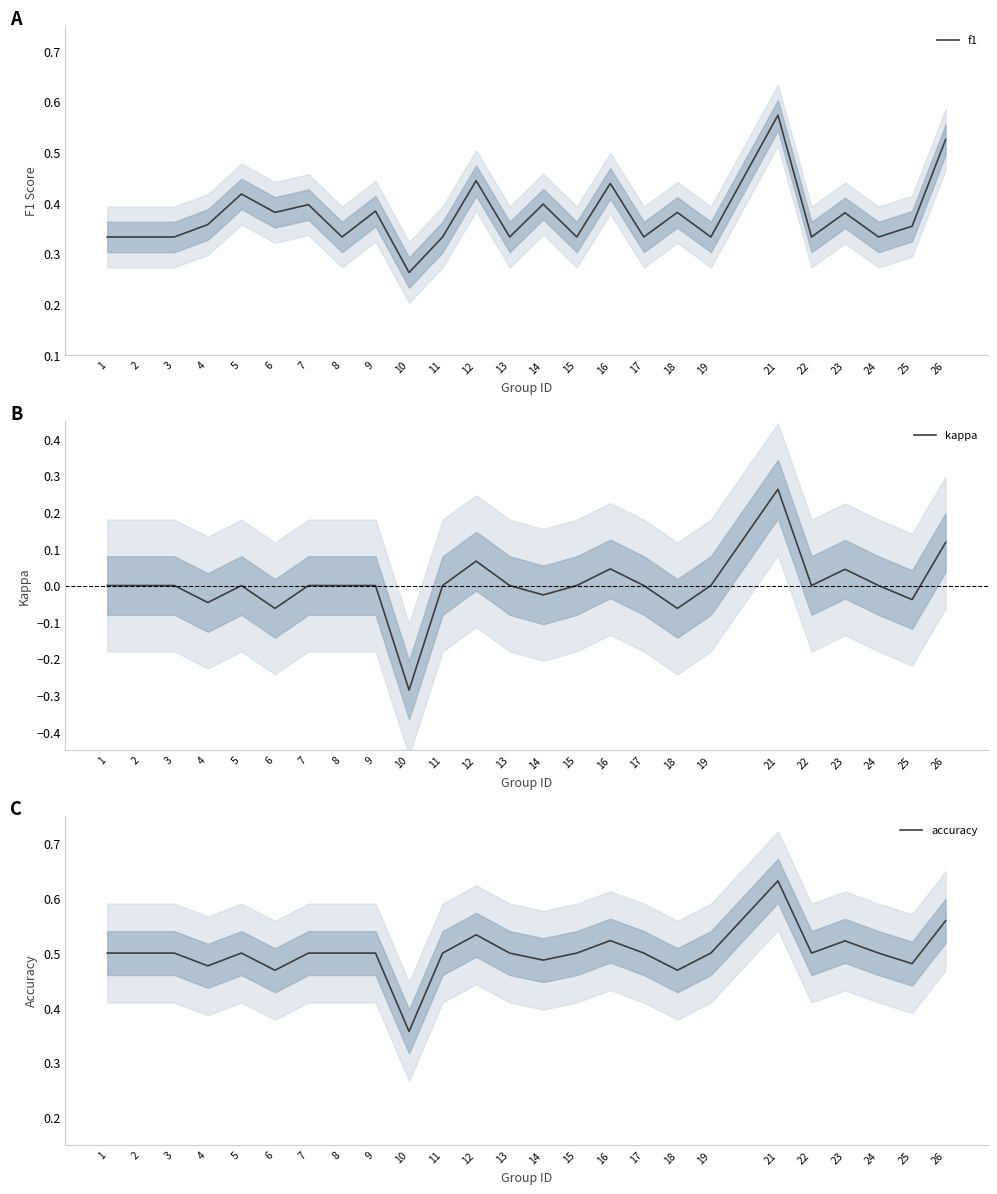

How many interior local peaks does the accuracy series have?

5